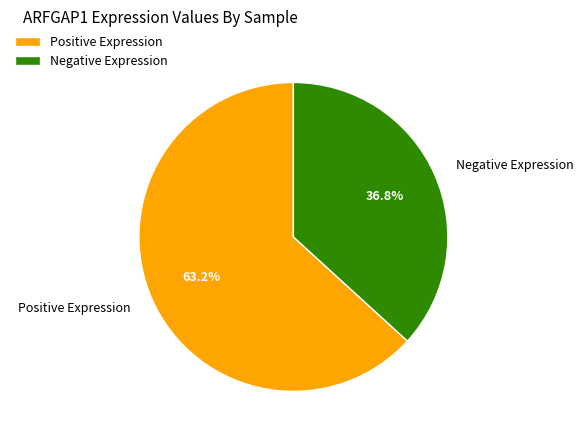

What percentage do Positive Expression and Negative Expression together represent?

100.0%